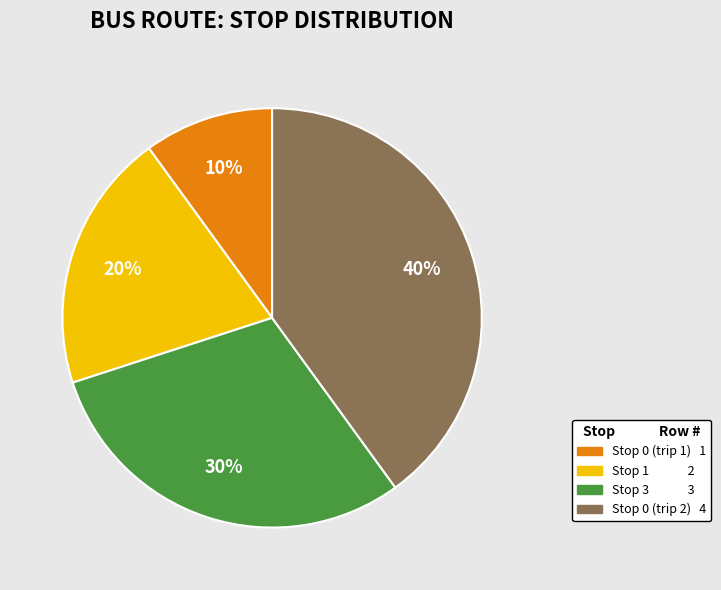

How many segments does this pie chart have?

4